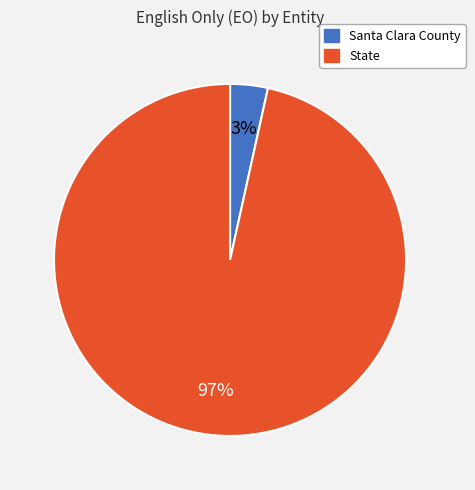

Count the number of slices in the pie.

2